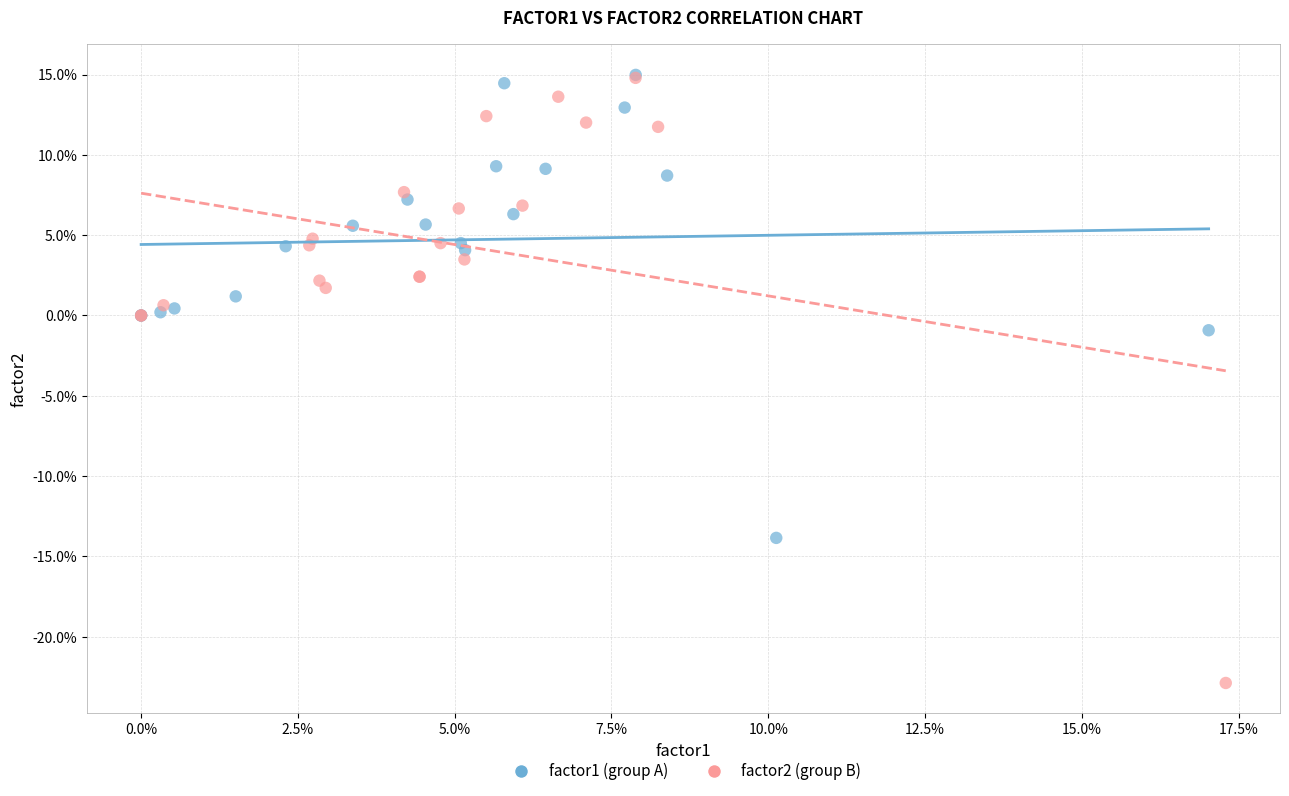

Which series contains the lowest Y value?

factor2 (group B)